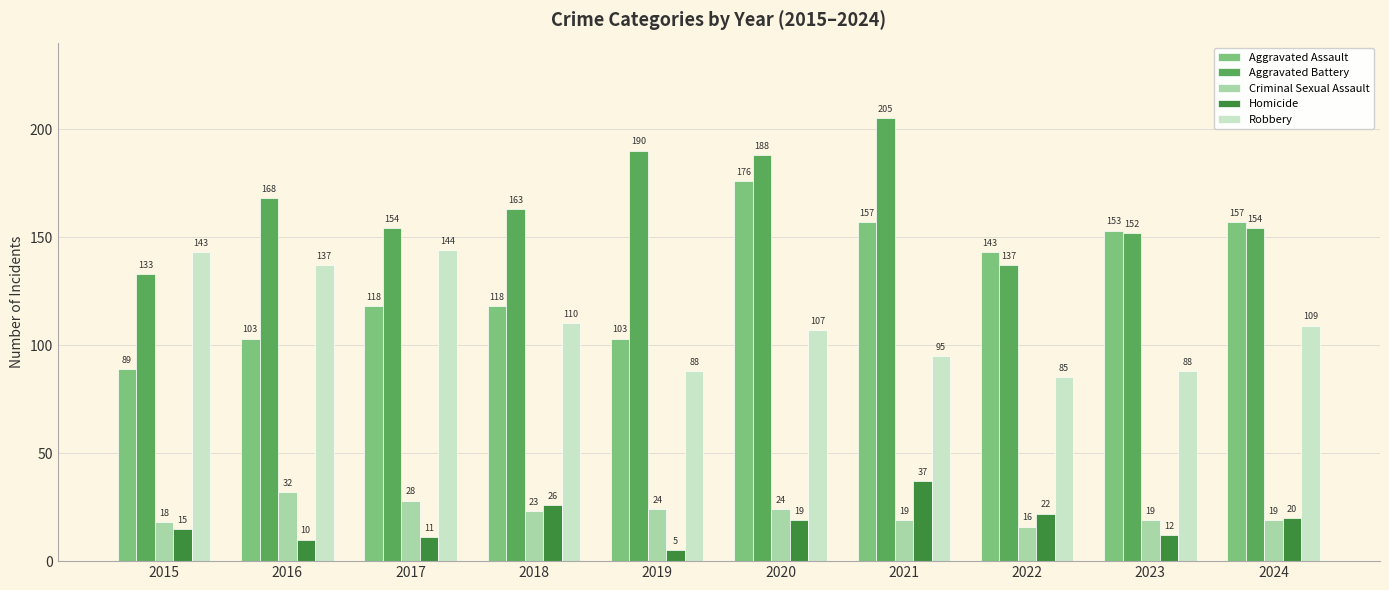

How many data points in Criminal Sexual Assault are less than 23?

5